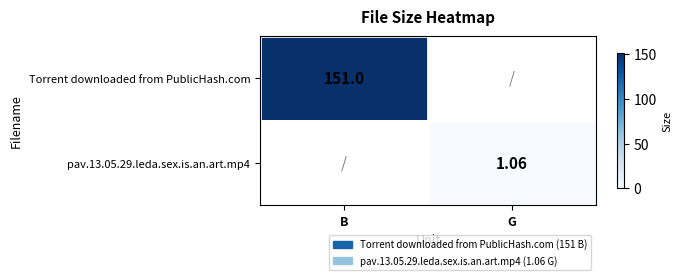

What is the maximum value shown in the chart?

151.0